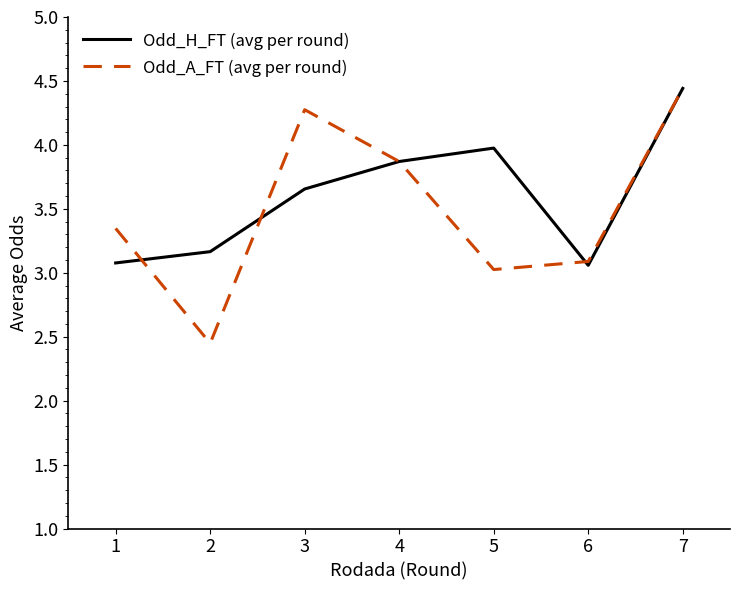

Which label corresponds to the smallest value in the chart?

2